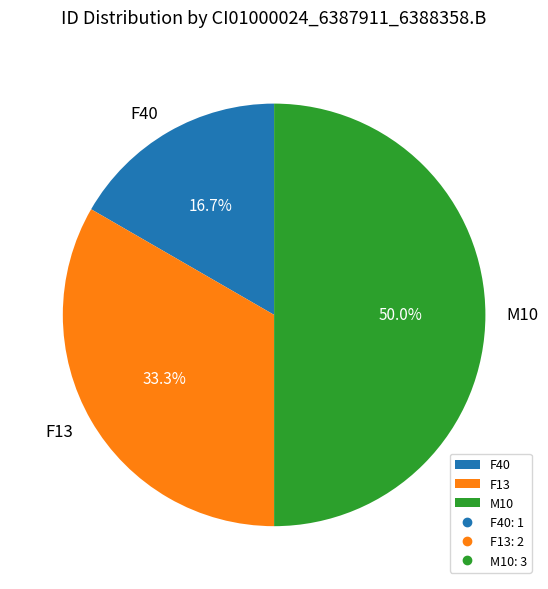

What percentage is the F13 slice, to the nearest percent?

33%